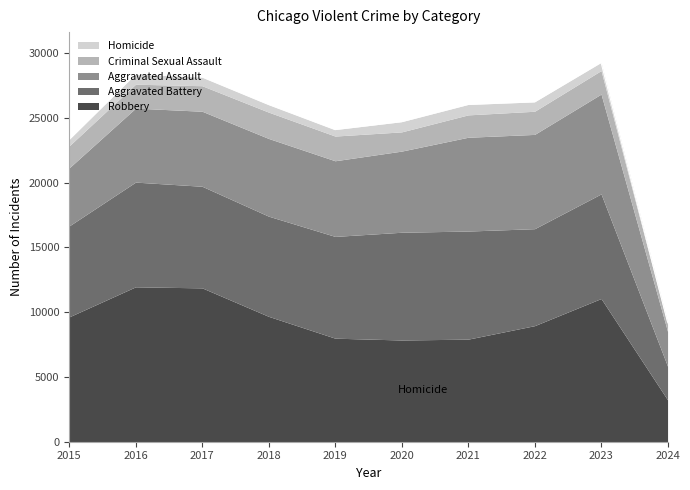

Where is the first local minimum for Aggravated Assault?

2019